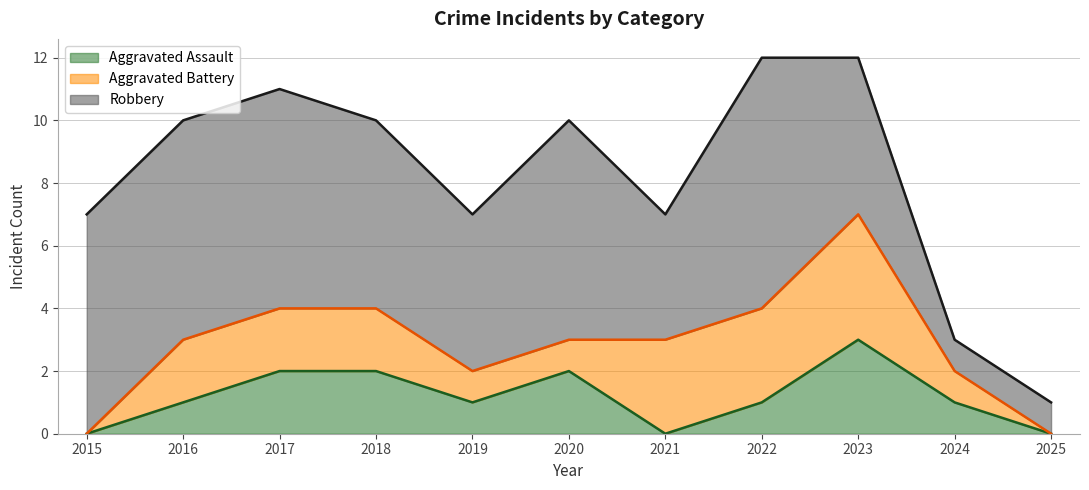

What are all the series names shown in the legend?

Aggravated Assault, Aggravated Battery, Robbery